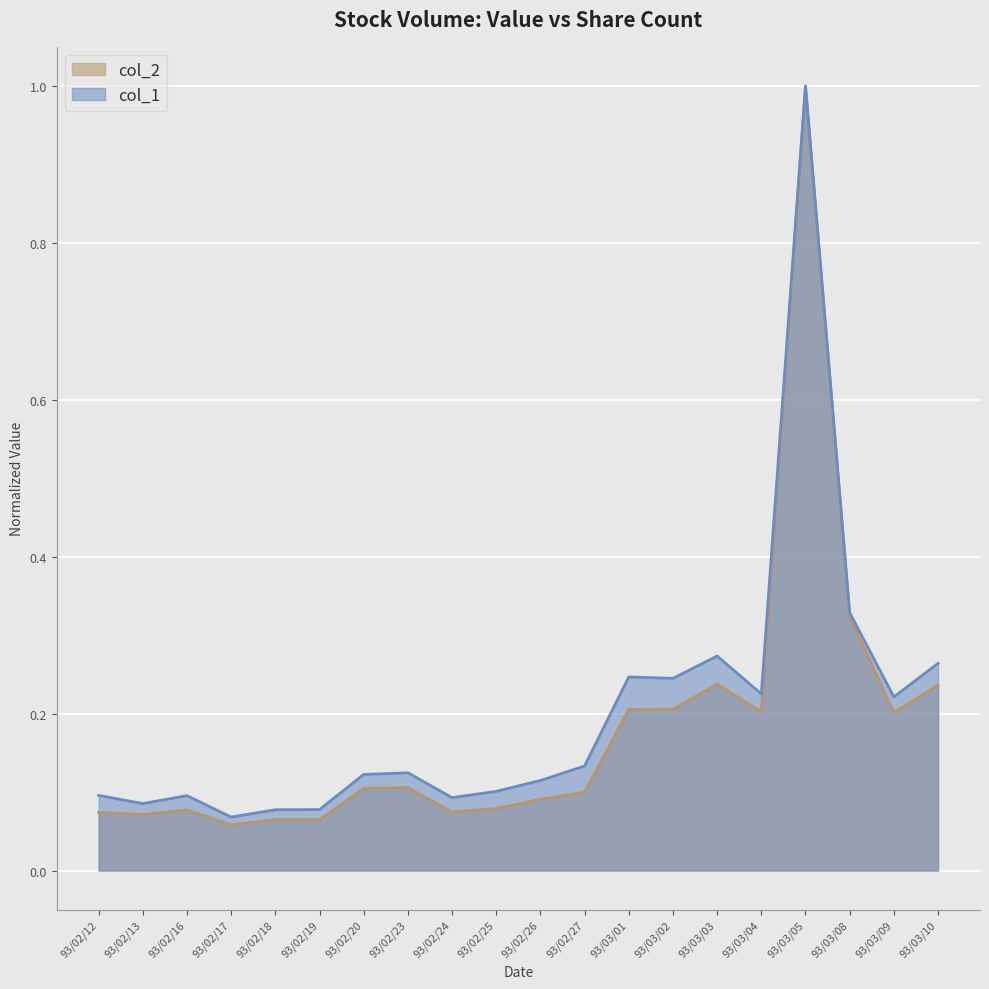

Does the chart display data point markers on the line(s)?

No